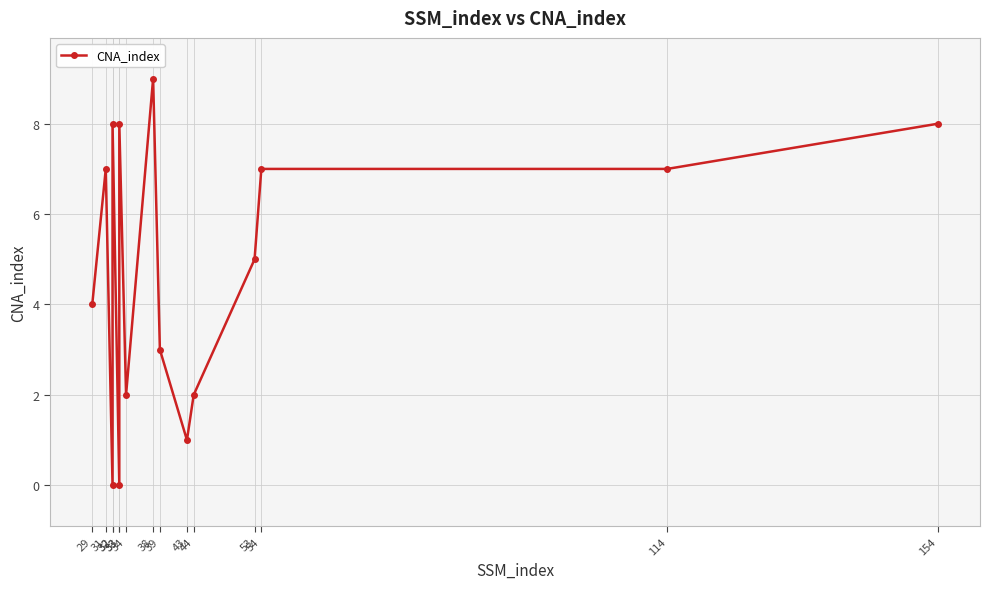

List the labels in order of value, largest first.

38, 32, 33, 154, 31, 54, 114, 53, 29, 39, 34, 44, 43, 32, 33